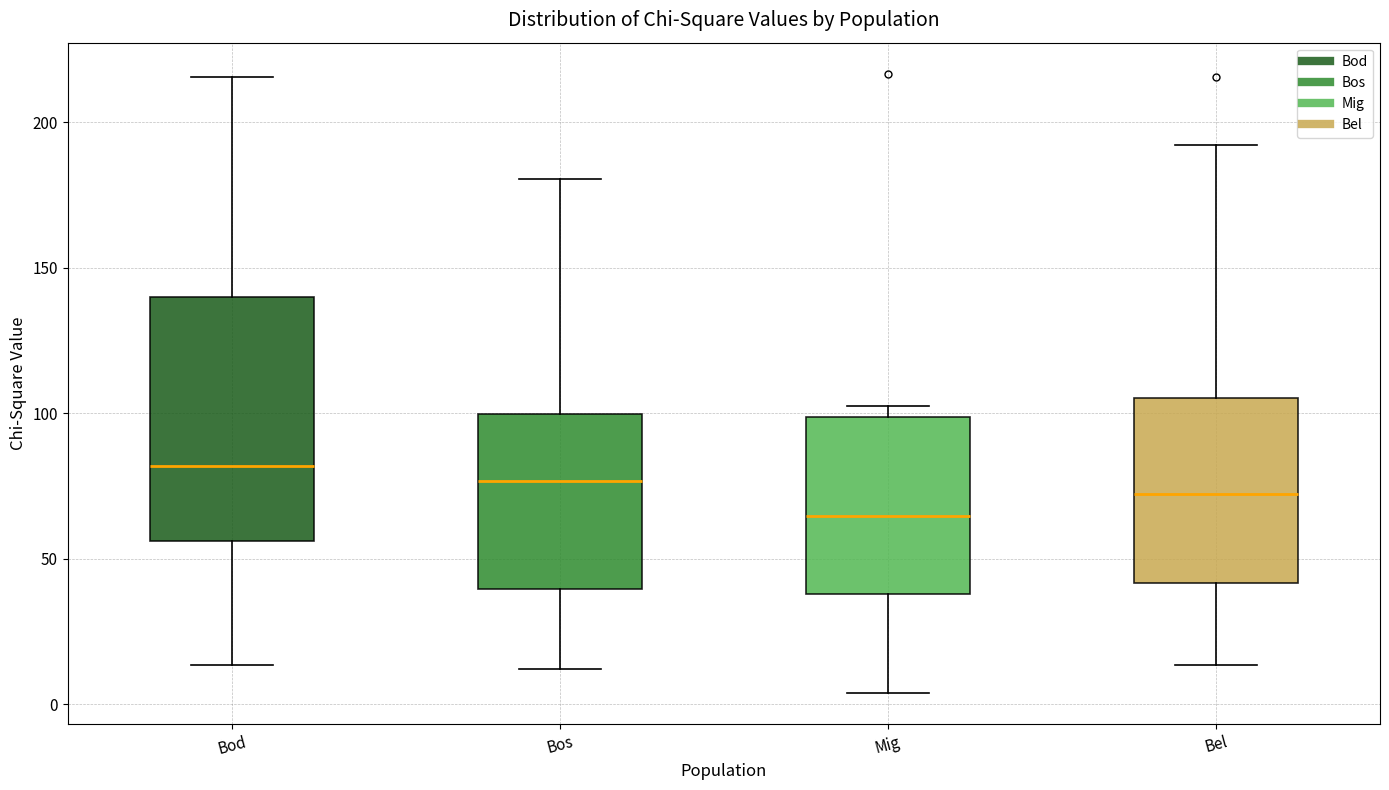

Where is the upper edge of the box for Mig on the y-axis? The values are not printed on the chart, so give them approximately, as read against the axis.

100